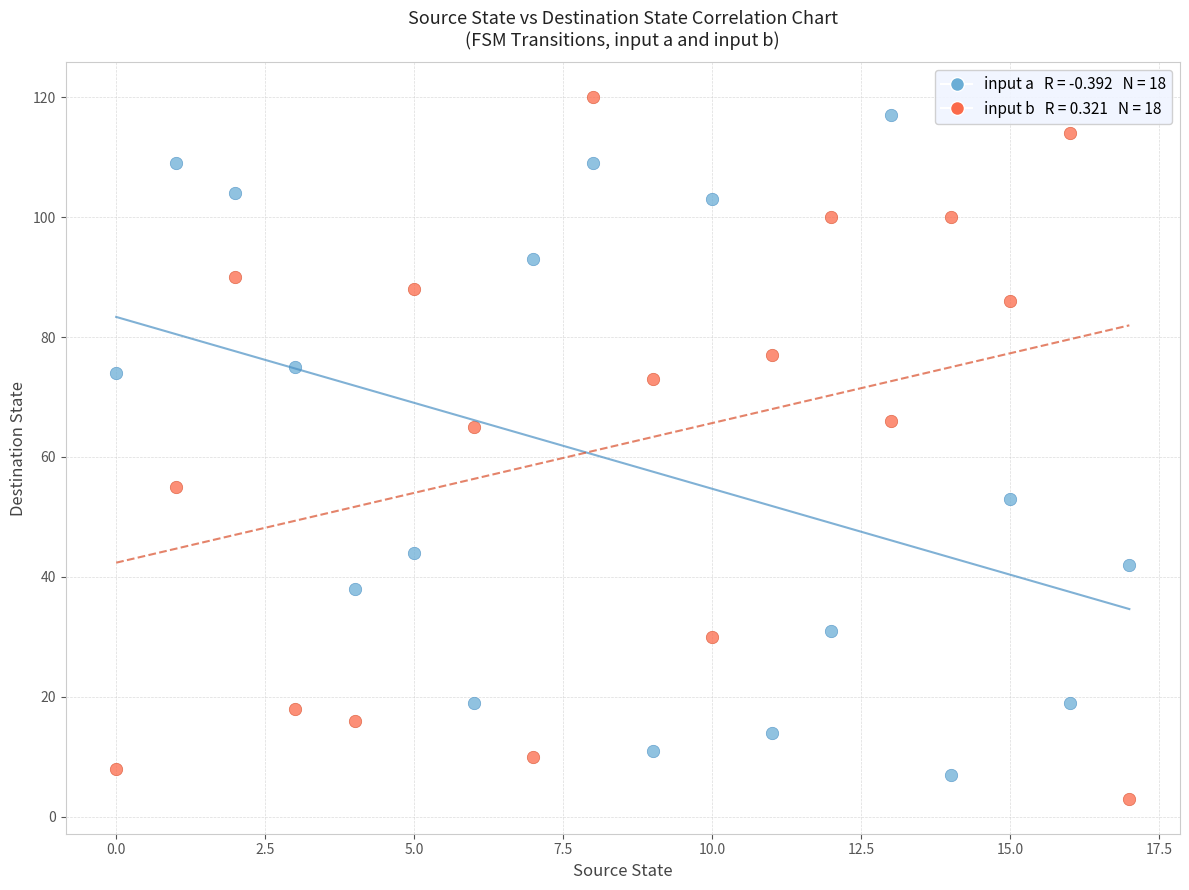

Across all data points, what is the range of Y values (max minus min)?

117